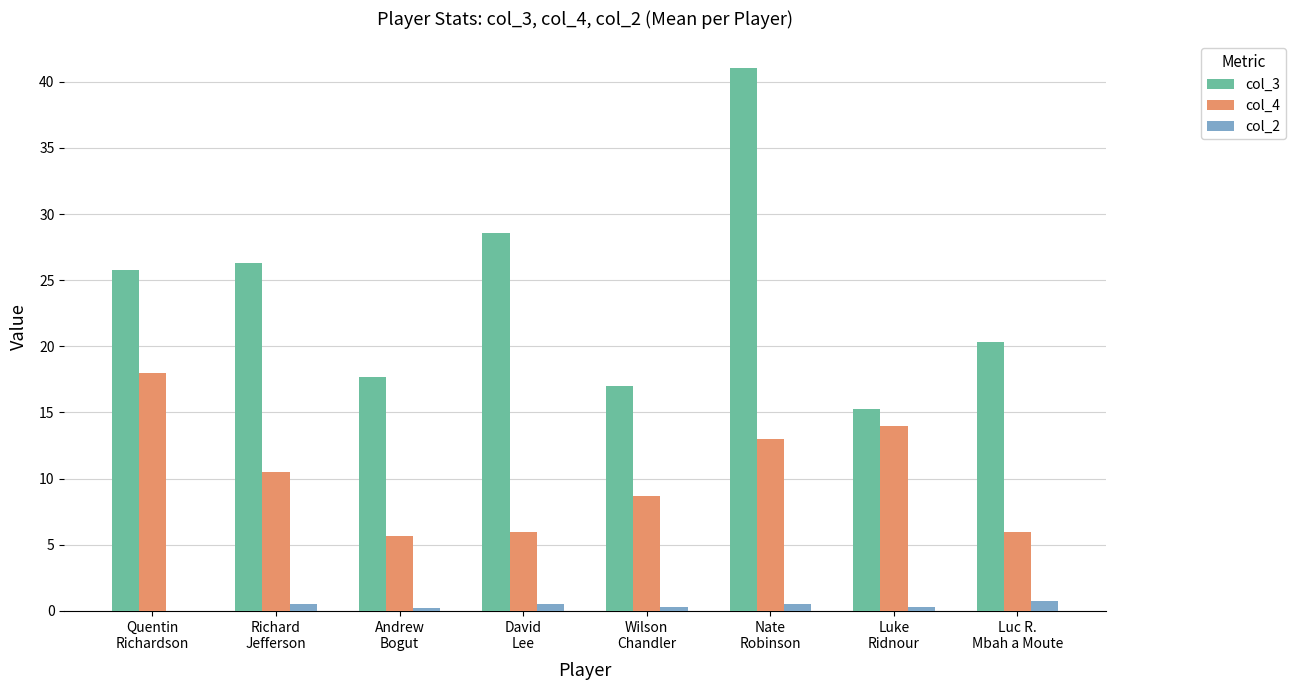

What is the sum of all col_4 values?

81.9